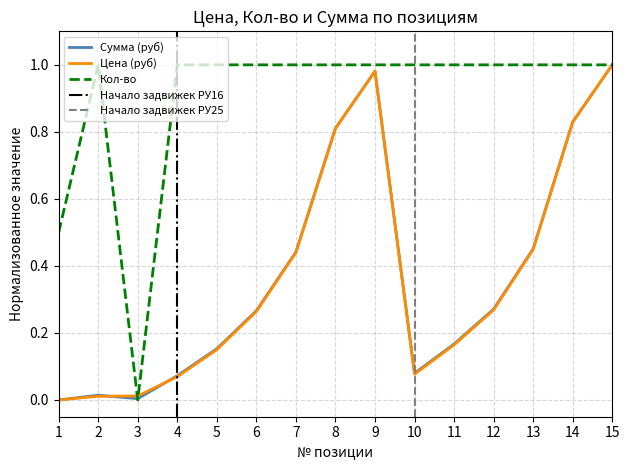

Does the chart have visible grid lines?

Yes